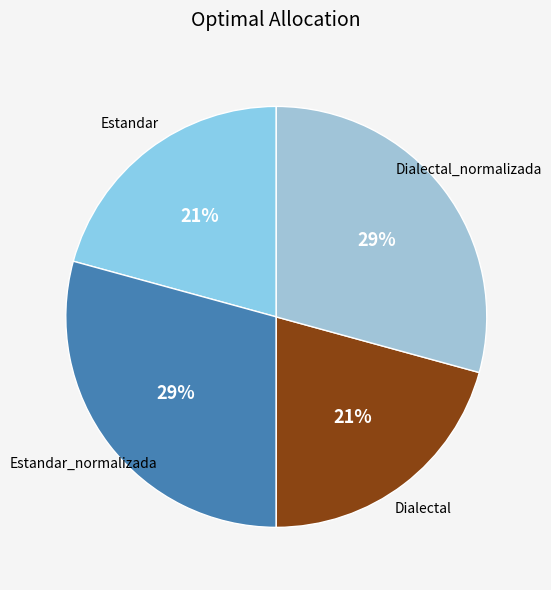

Count the number of slices in the pie.

4